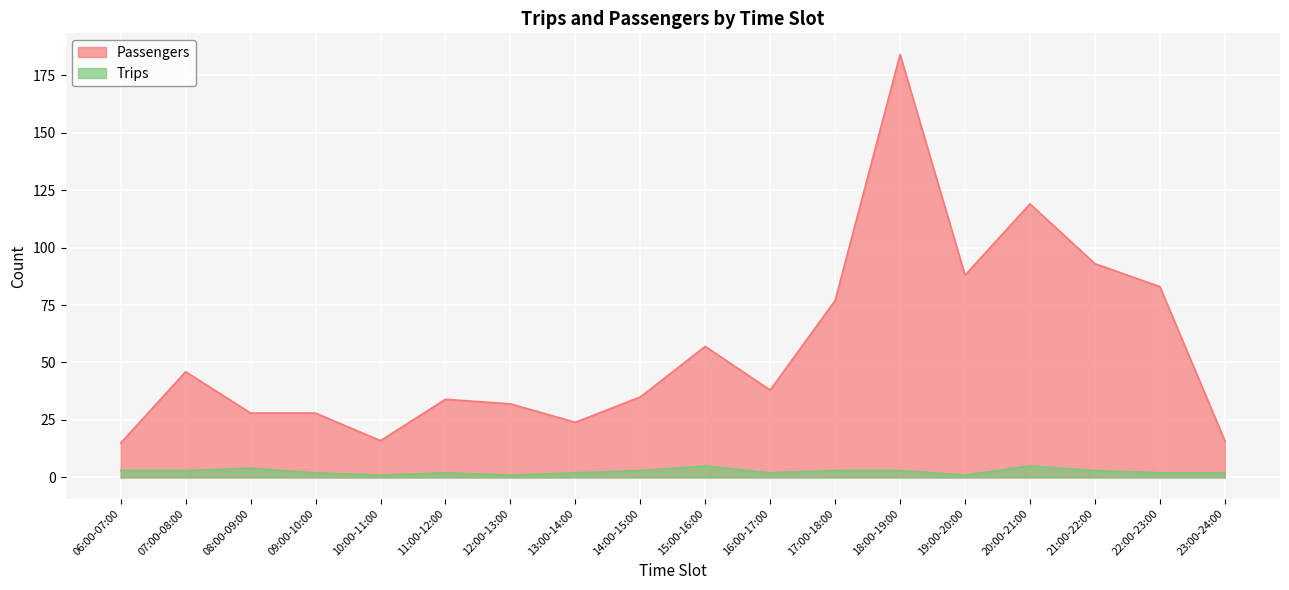

What are all the series names shown in the legend?

Passengers, Trips